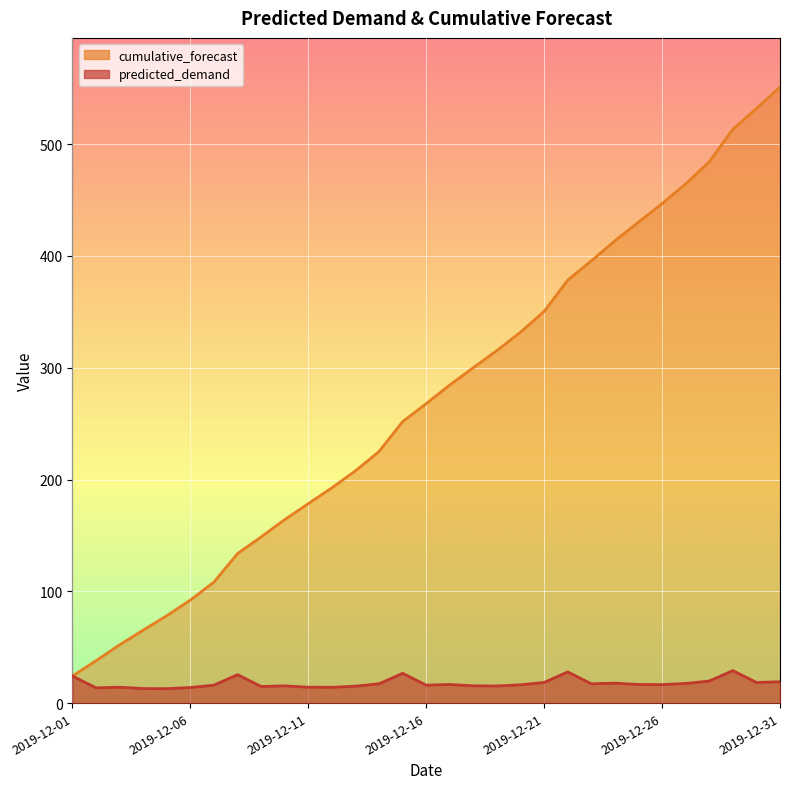

Reading right to left, transcribe all the data shown in this chart.

predicted_demand: 2019-12-31=19.1	2019-12-30=18.5	2019-12-29=29.1	2019-12-28=19.8	2019-12-27=17.6	2019-12-26=16.6	2019-12-25=16.7	2019-12-24=17.9	2019-12-23=17.3	2019-12-22=27.9	2019-12-21=18.6	2019-12-20=16.4	2019-12-19=15.4	2019-12-18=15.5	2019-12-17=16.7	2019-12-16=16.1	2019-12-15=26.7	2019-12-14=17.3	2019-12-13=15.2	2019-12-12=14.2	2019-12-11=14.3	2019-12-10=15.5	2019-12-09=14.9	2019-12-08=25.5	2019-12-07=16.1	2019-12-06=14.0	2019-12-05=13.0	2019-12-04=13.1	2019-12-03=14.3	2019-12-02=13.7	2019-12-01=24.3
cumulative_forecast: 2019-12-31=551.0	2019-12-30=531.9	2019-12-29=513.3	2019-12-28=484.2	2019-12-27=464.5	2019-12-26=446.8	2019-12-25=430.3	2019-12-24=413.6	2019-12-23=395.7	2019-12-22=378.3	2019-12-21=350.4	2019-12-20=331.9	2019-12-19=315.5	2019-12-18=300.1	2019-12-17=284.6	2019-12-16=267.9	2019-12-15=251.8	2019-12-14=225.1	2019-12-13=207.8	2019-12-12=192.6	2019-12-11=178.4	2019-12-10=164.2	2019-12-09=148.7	2019-12-08=133.8	2019-12-07=108.3	2019-12-06=92.2	2019-12-05=78.2	2019-12-04=65.3	2019-12-03=52.2	2019-12-02=38.0	2019-12-01=24.3